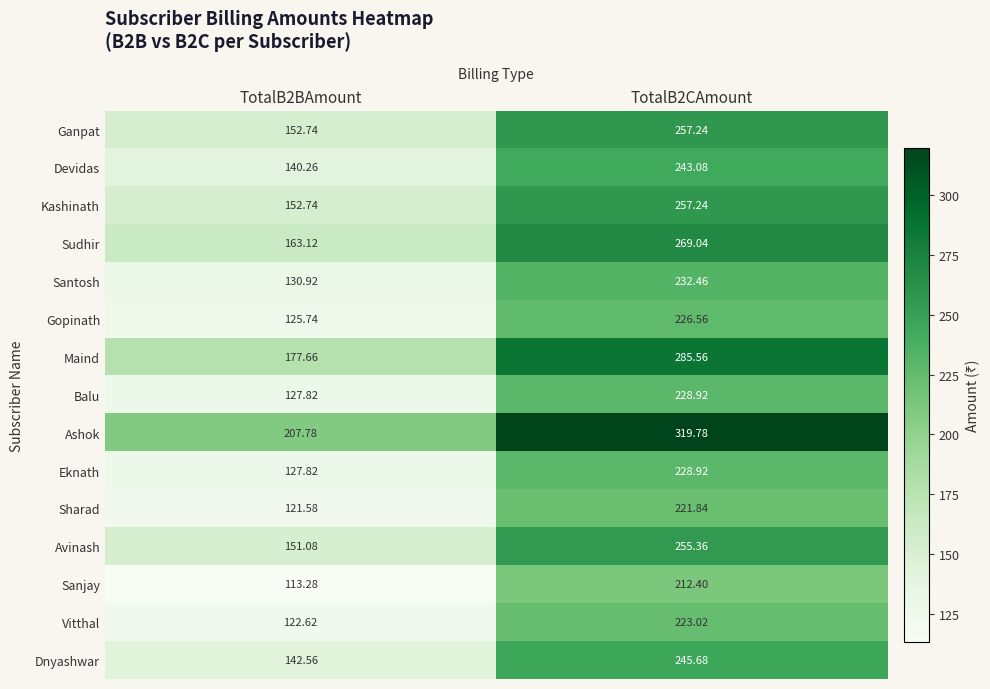

How many values in the Ashok series are below 319?

1